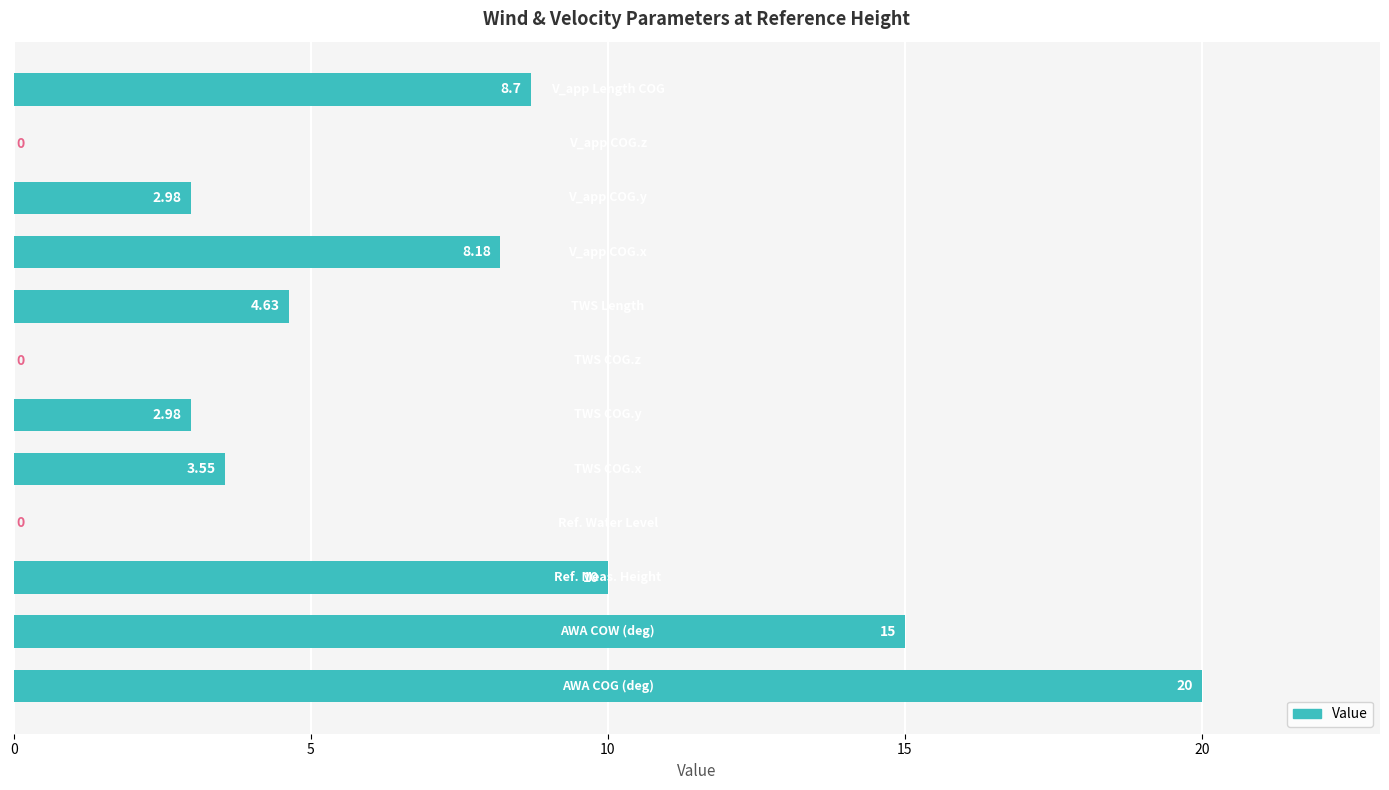

How many data points does each series have?

12